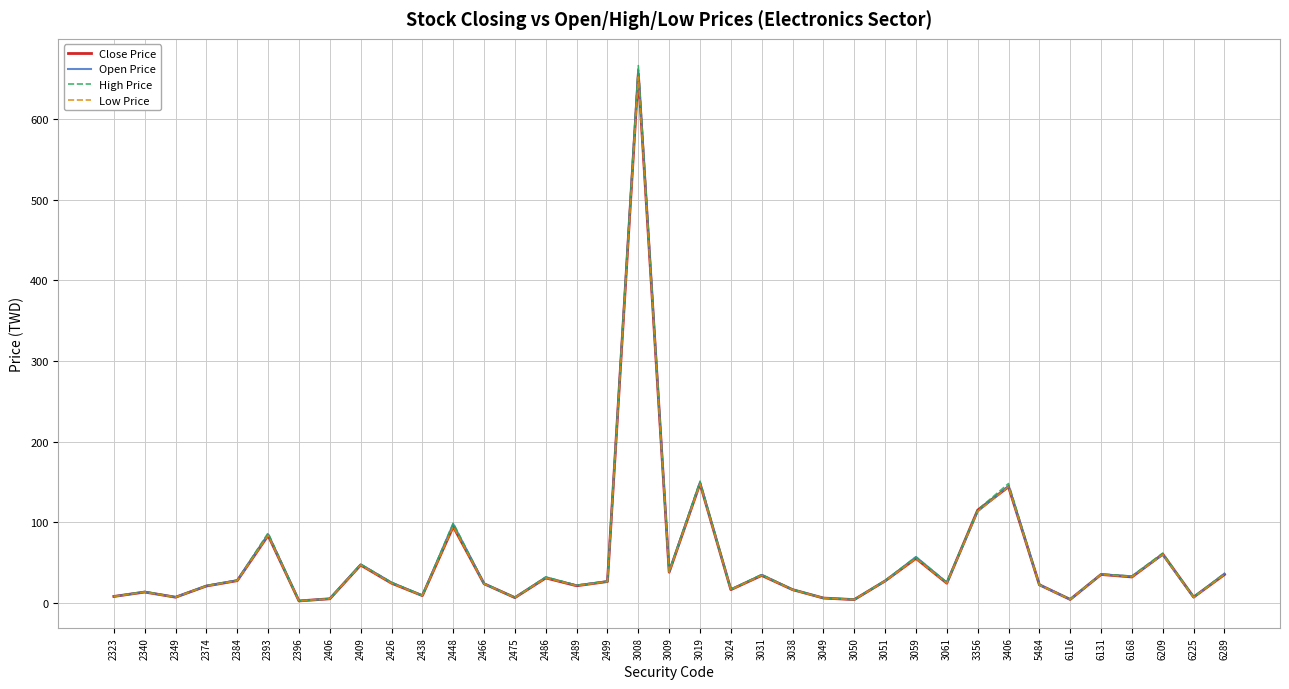

True or false: High Price has a value of 4.3 at 3050.

True